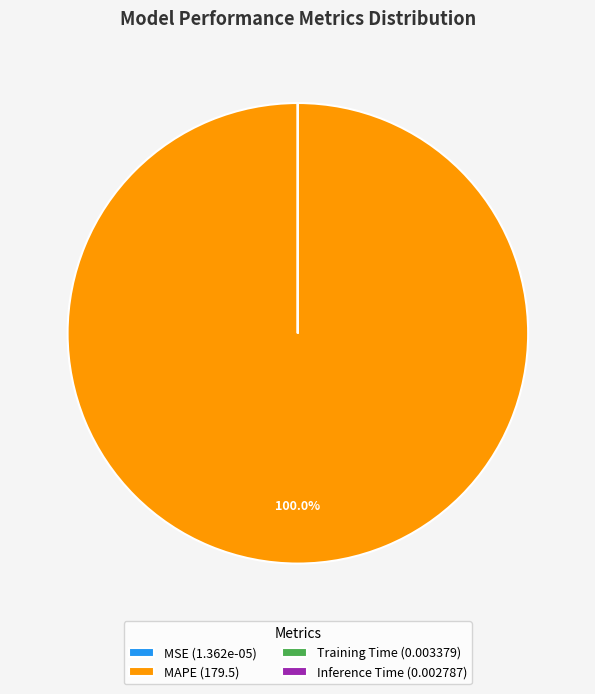

Which slice is the largest?

MAPE